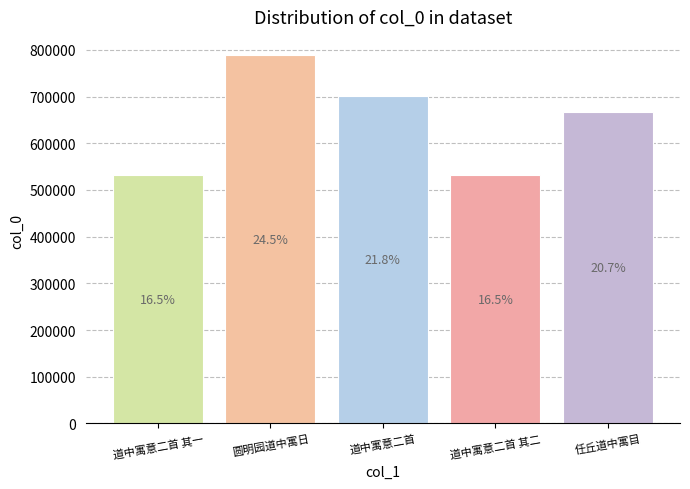

Are the bars horizontal?

No